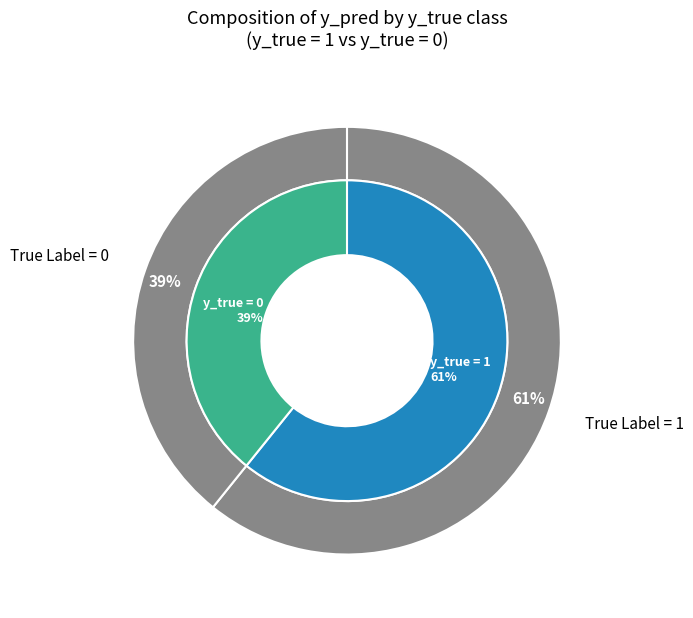

Which slice is the largest?

y_true = 1